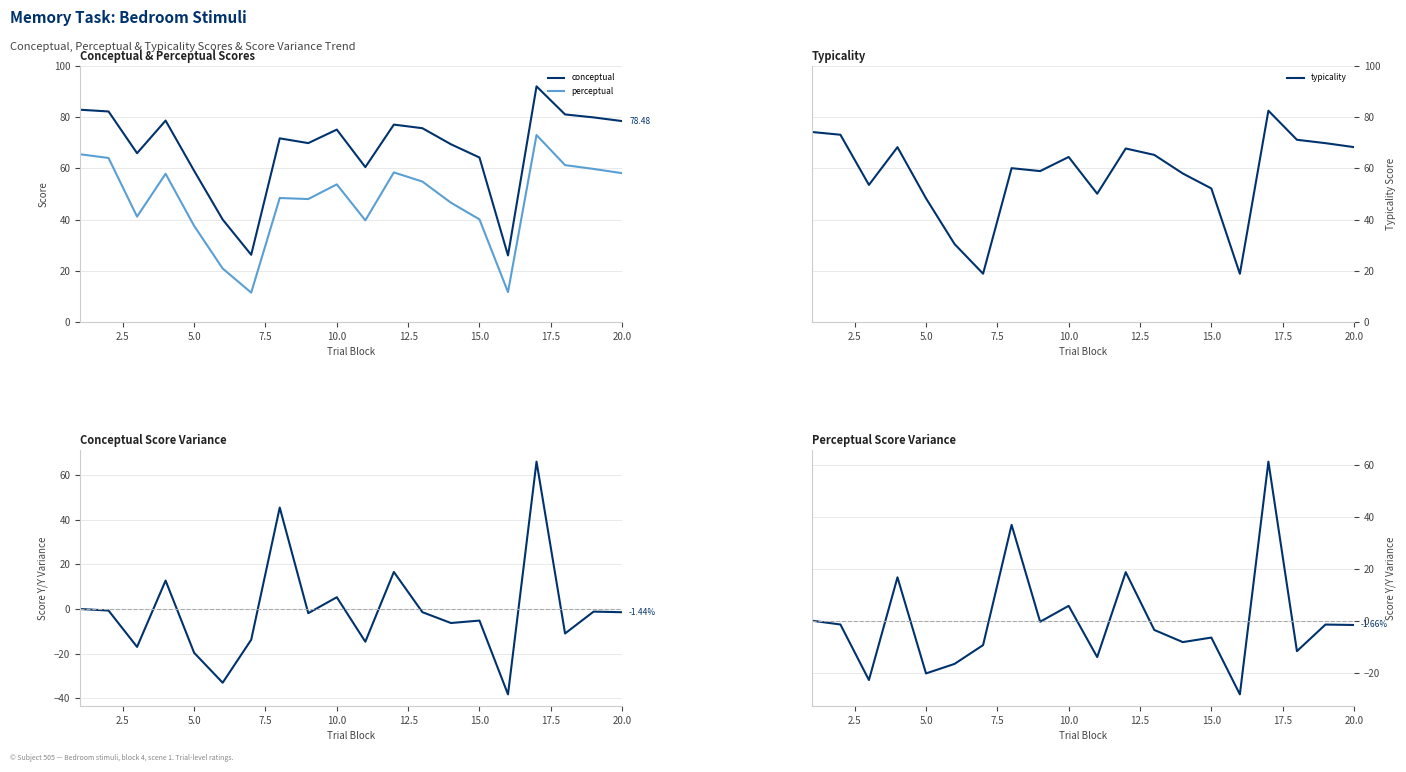

True or false: conceptual and perceptual intersect in this chart.

False